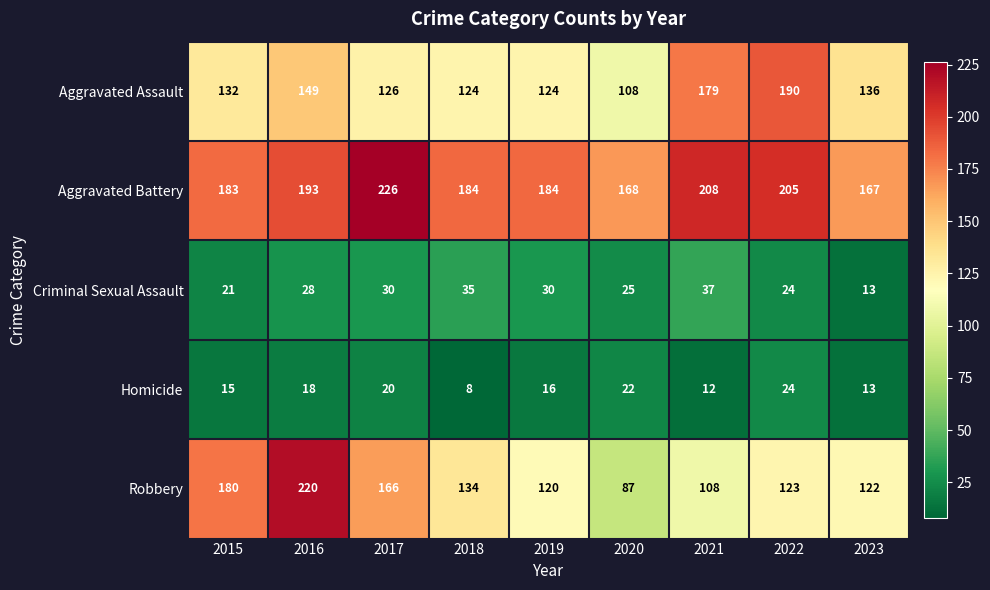

Which series has the widest spread of values?

Robbery